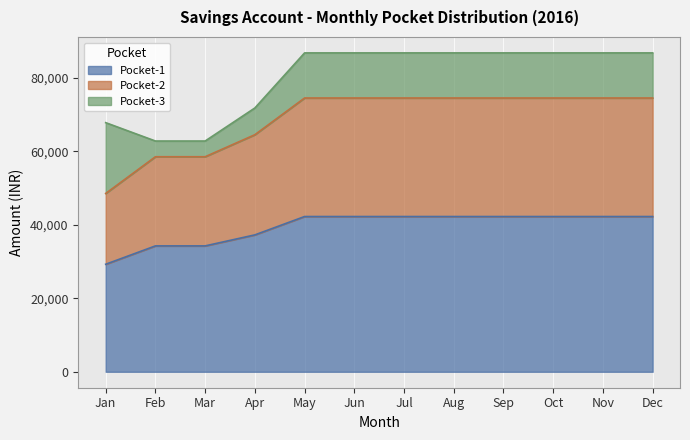

Does the chart display data point markers on the line(s)?

No